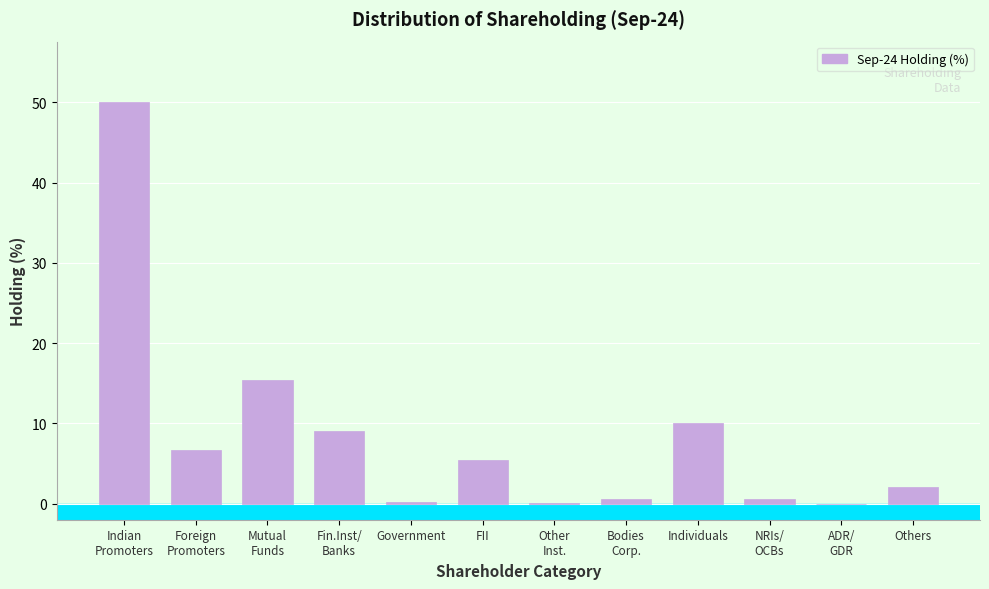

The value at FII is 1.6. True or false?

False